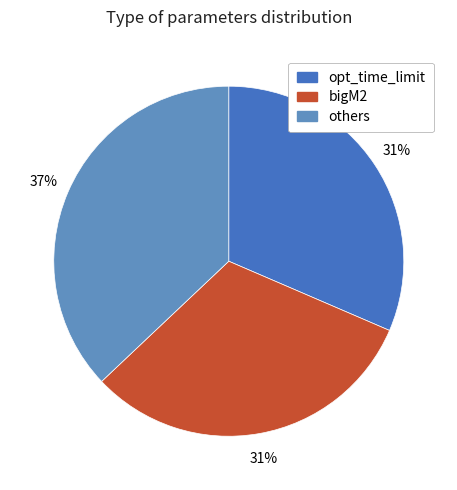

To the nearest percent, what is the difference between the largest and smallest slice percentages?

6%